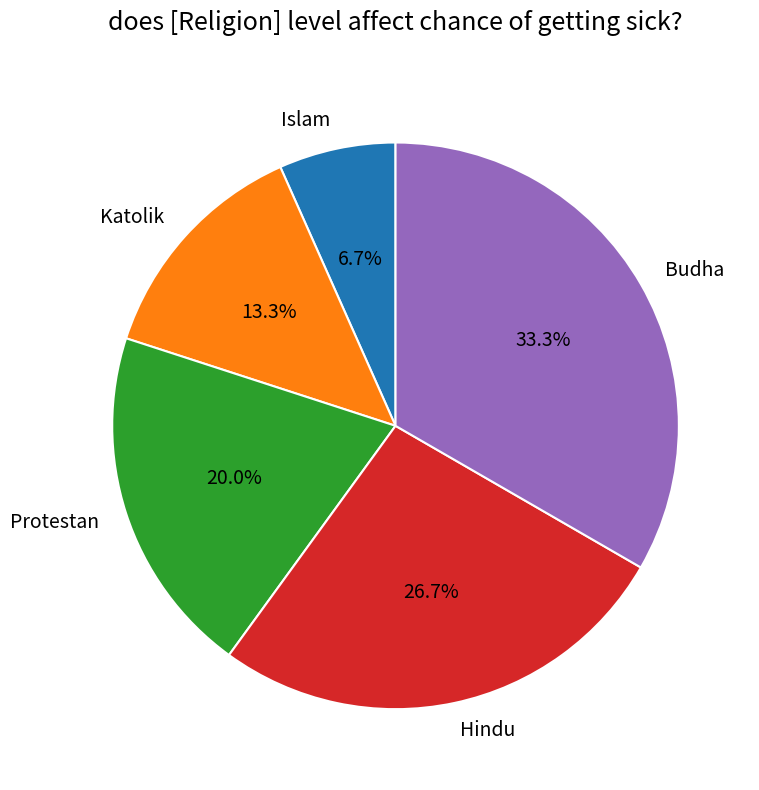

Combined, do Katolik and Protestan account for over 50%?

No